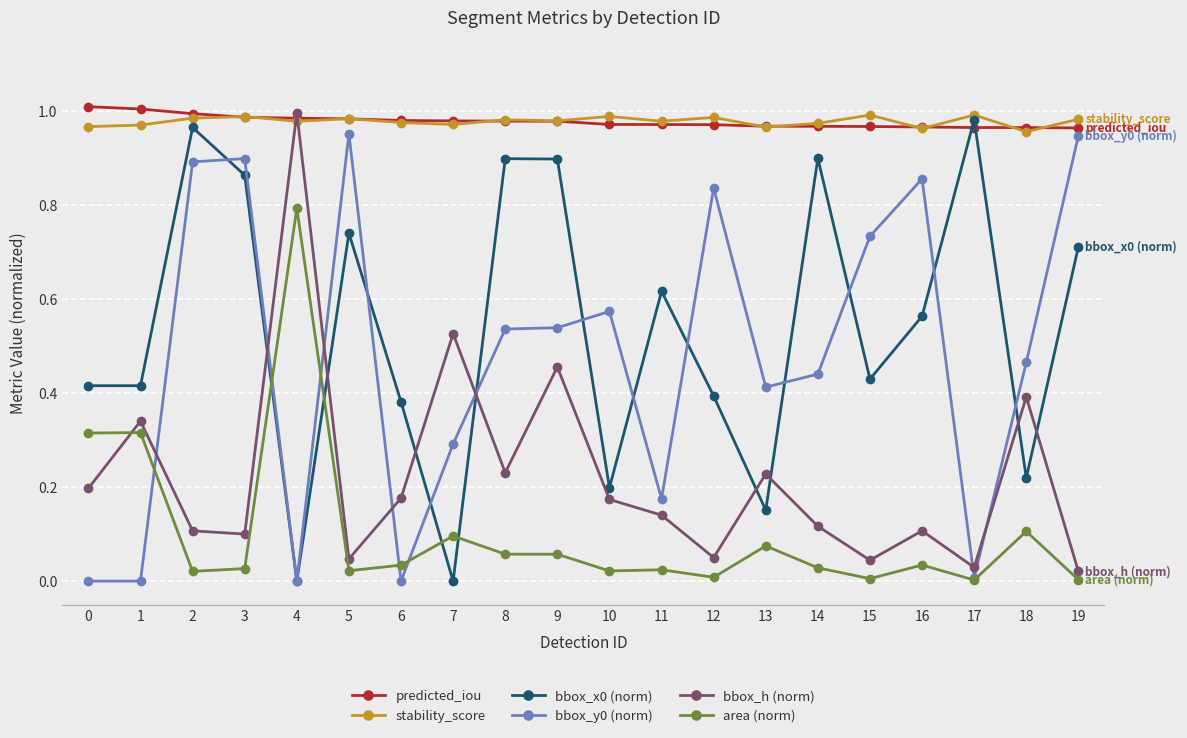

True or false: stability_score and area (norm) cross at least once.

False